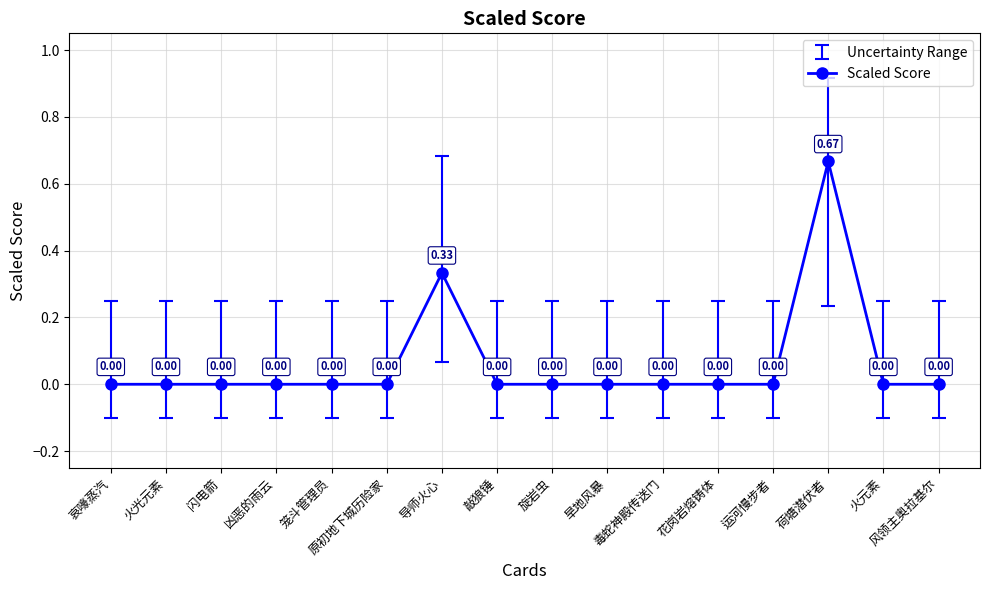

How many interior local peaks (higher than both neighbors) does the data have?

2